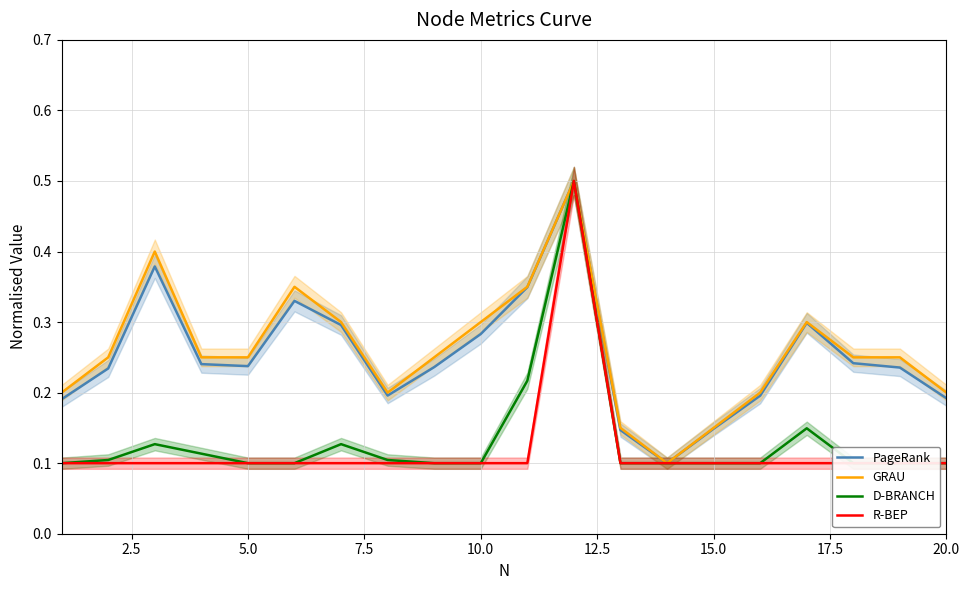

True or false: R-BEP and PageRank intersect in this chart.

False